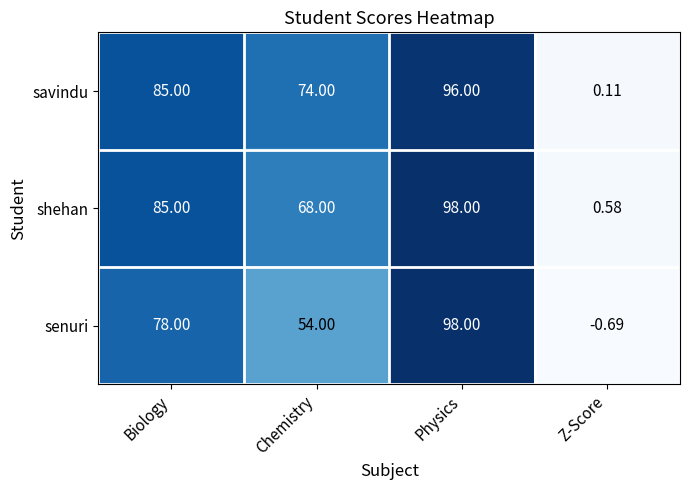

Between Physics and Z-Score, which series saw the biggest shift?

senuri